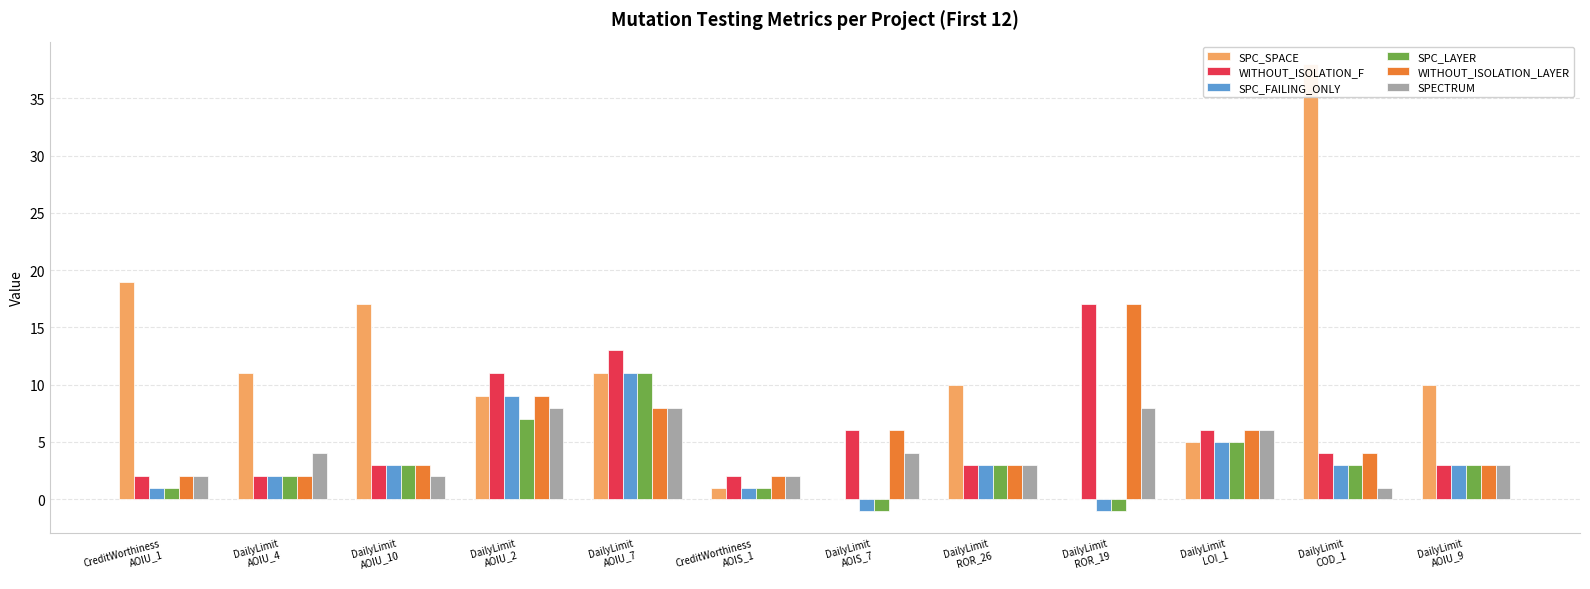

Where is SPC_FAILING_ONLY nearest to the value 5?

DailyLimit
LOI_1